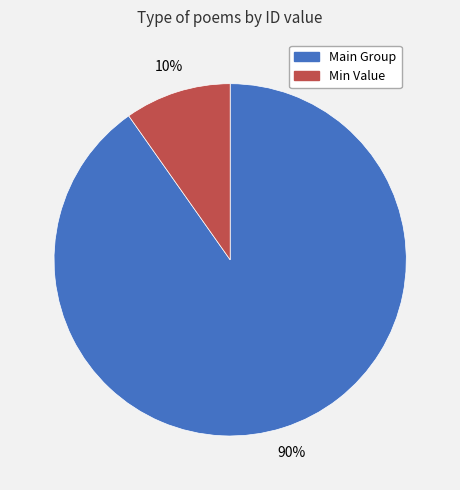

To the nearest percent, what is the average slice percentage?

50%